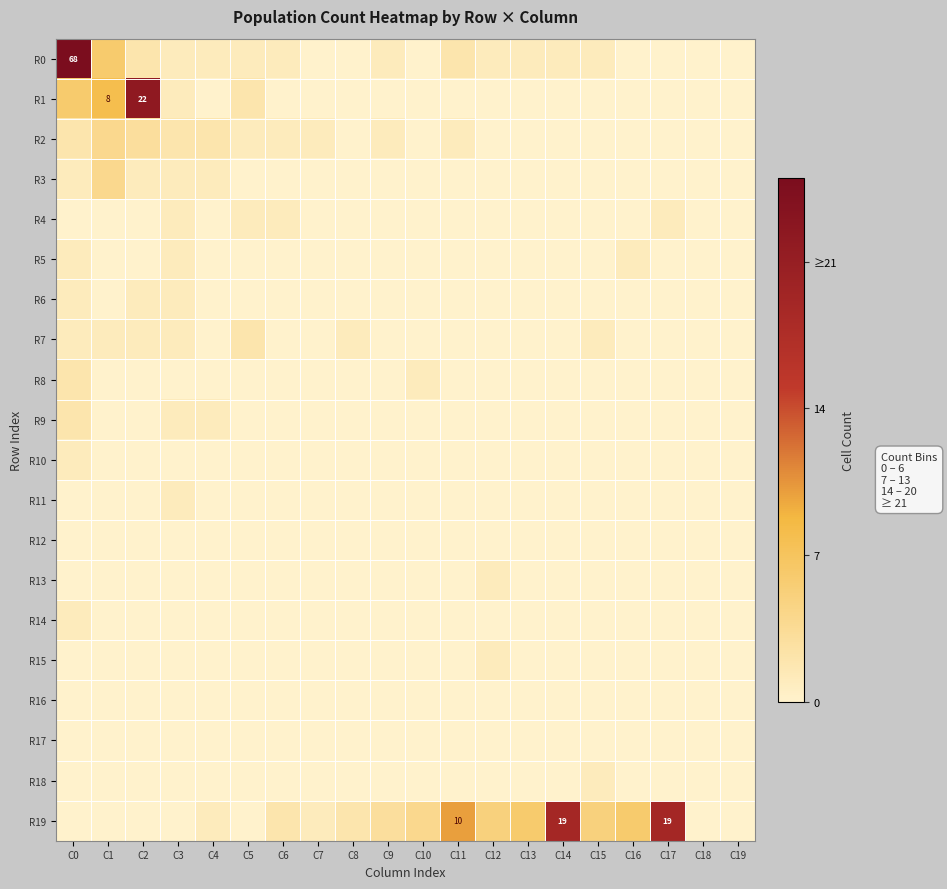

Rank the series by their maximum value, from highest to lowest.

R0, R1, R19, R2, R3, R7, R8, R9, R4, R5, R6, R10, R11, R13, R14, R15, R18, R12, R16, R17